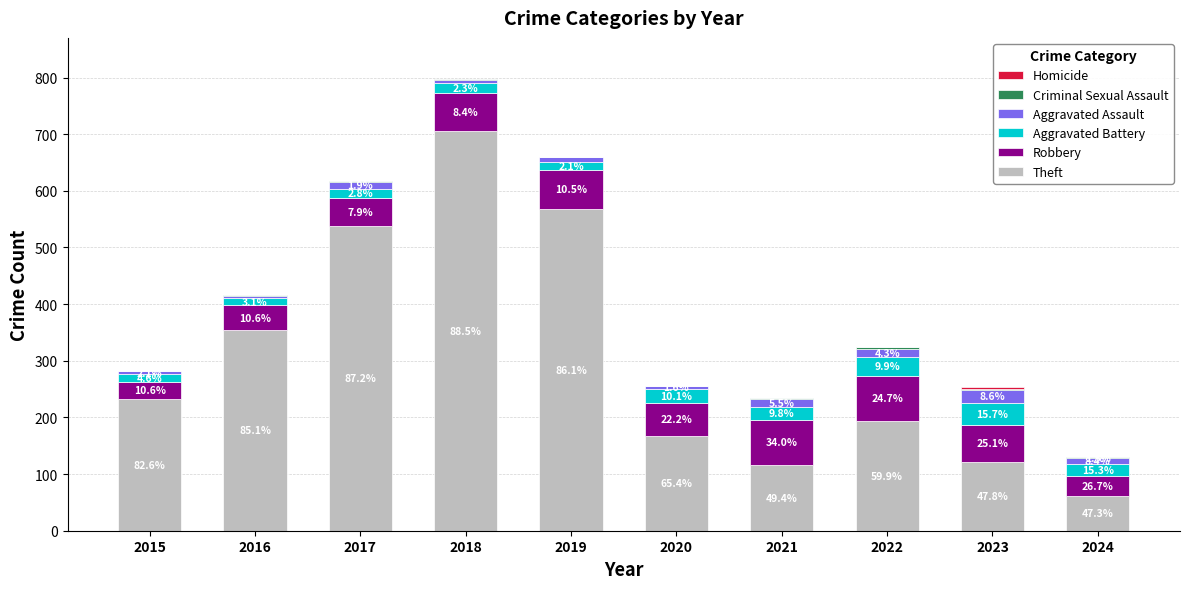

What value does the Criminal Sexual Assault series have at 2024?

2